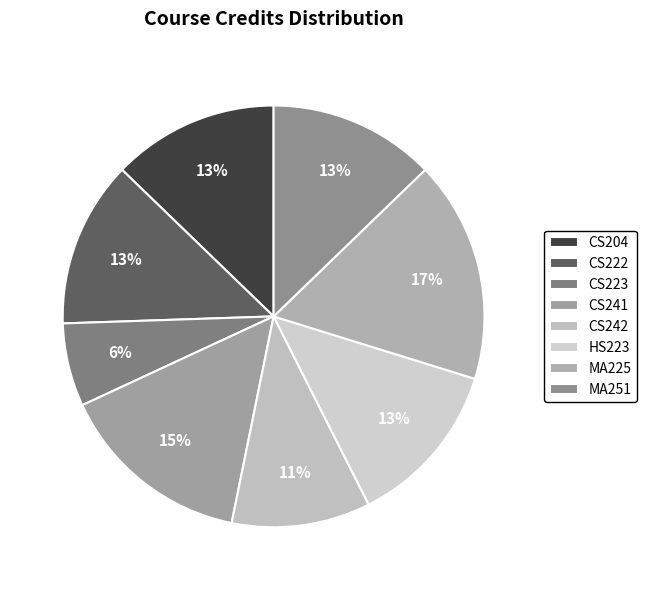

To the nearest percent, what is the average slice percentage?

12%